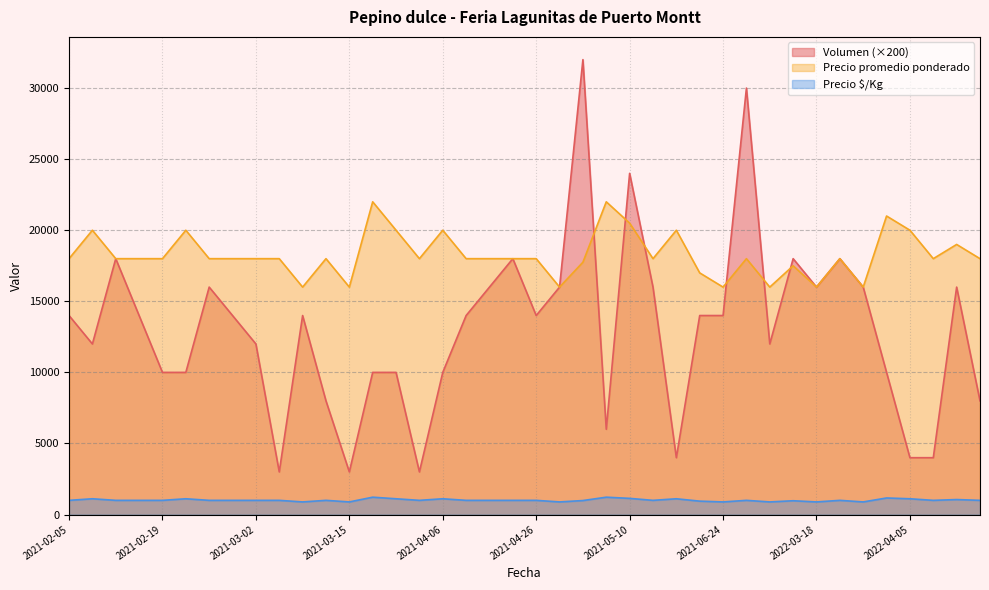

What is the maximum value shown in the chart?

32000